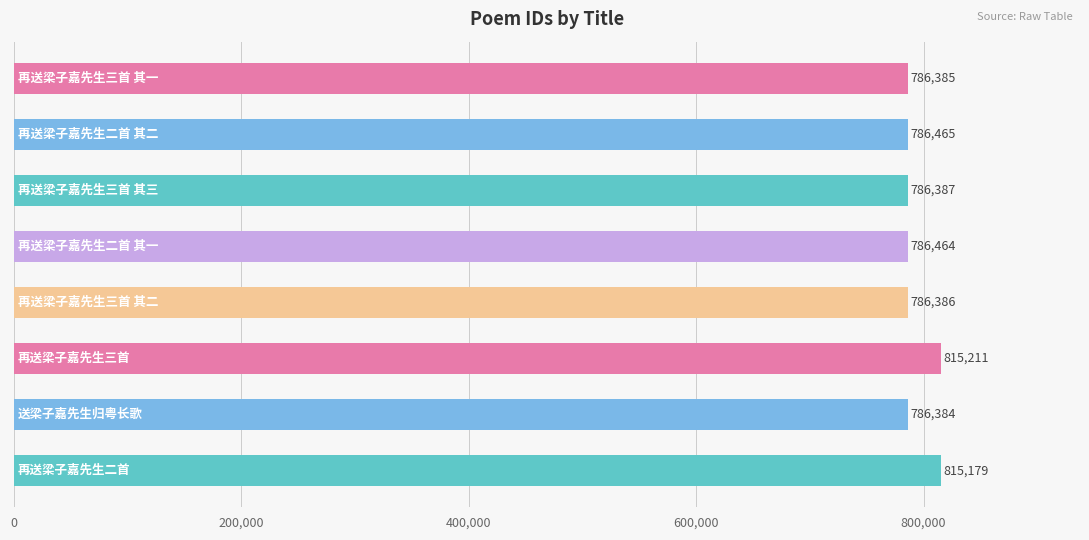

What is the smallest value displayed?

786384